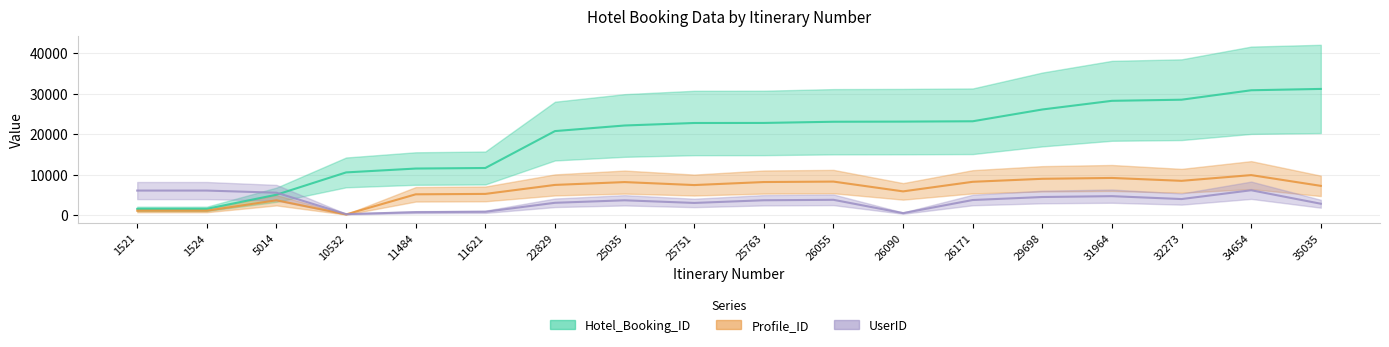

What is the minimum value shown in the chart?

149